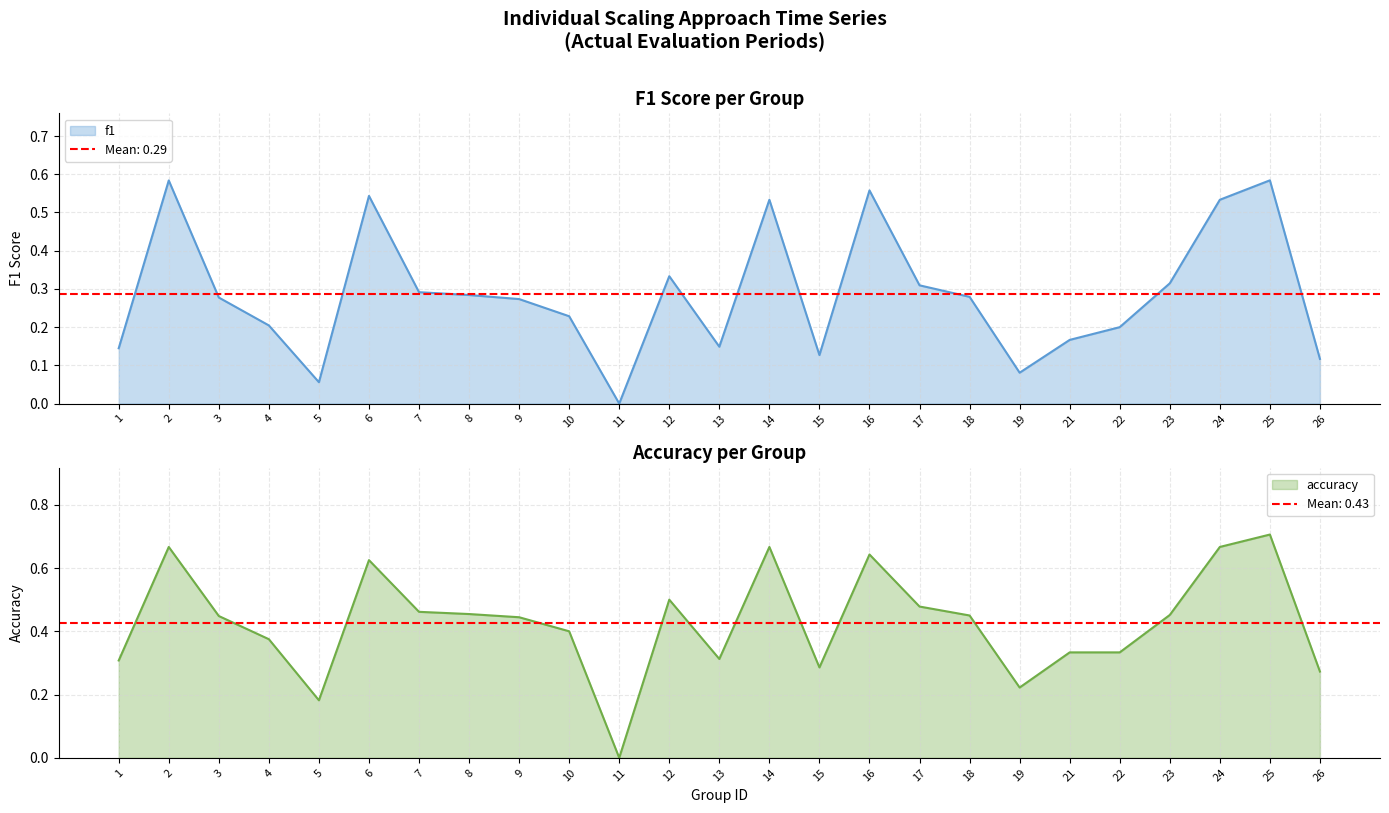

What is the greatest value displayed?

0.7